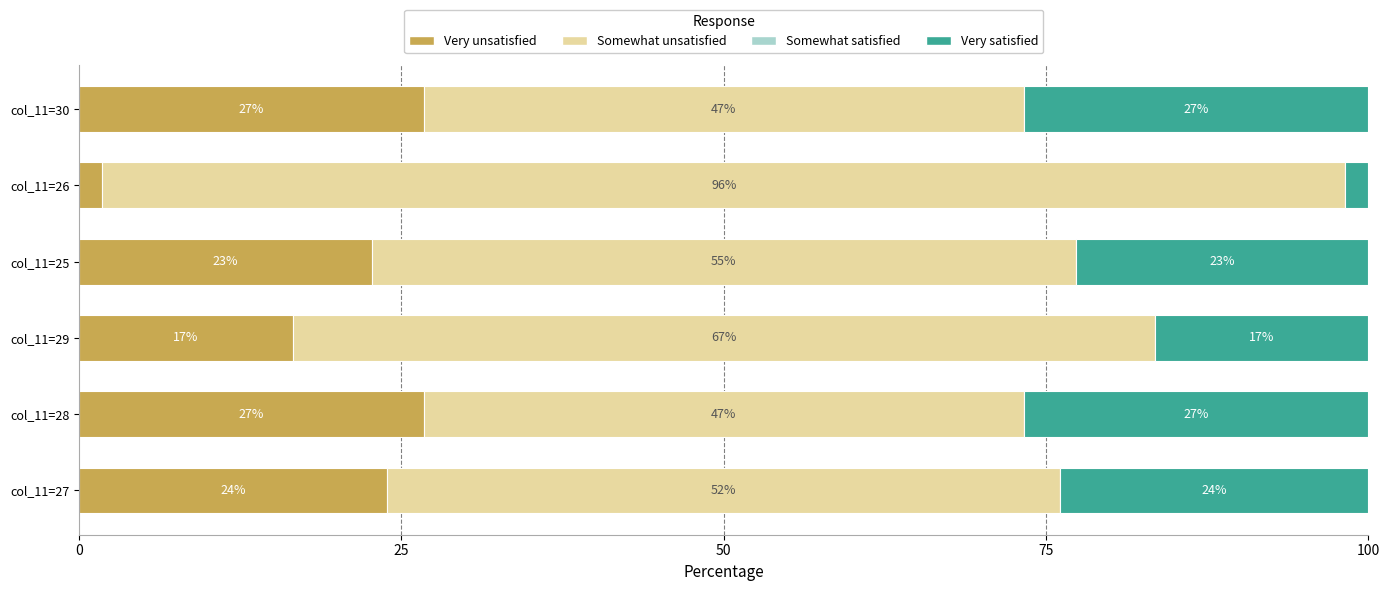

What is the average value of the Very satisfied series?

19.7